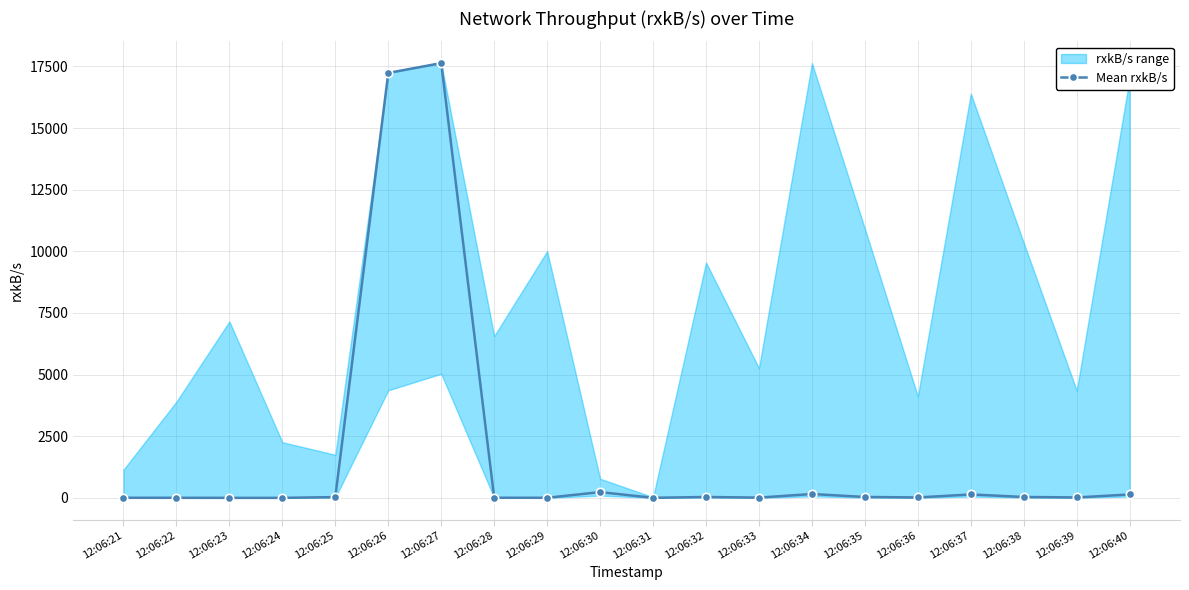

Where is the first local maximum?

12:06:27